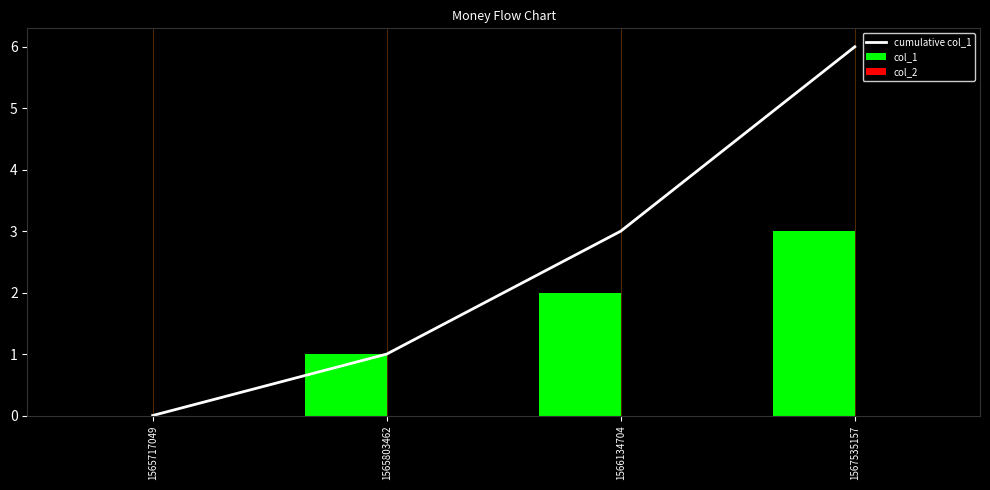

Reading left to right, transcribe all the data shown in this chart.

cumulative col_1: 0	1	3	6
col_1: 0	1	2	3
col_2: 0	0	0	0